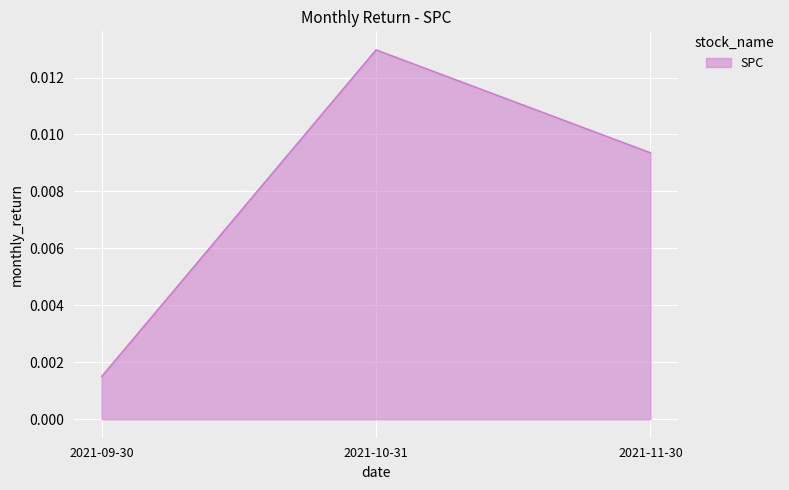

How many lines are shown in the chart?

1